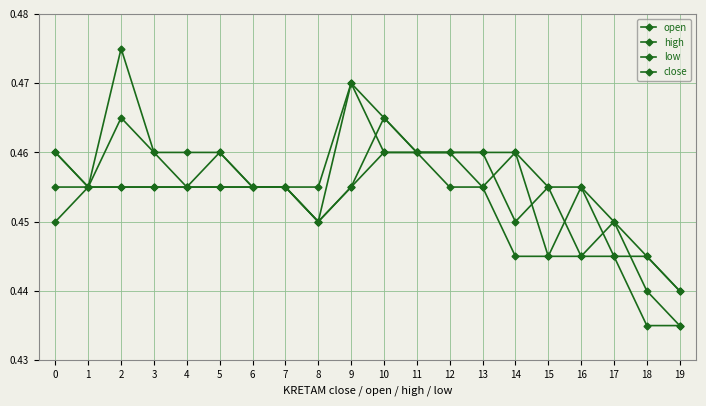

Reading left to right, list all the values displayed in this chart.

open: 0.5	0.5	0.5	0.5	0.5	0.5	0.5	0.5	0.5	0.5	0.5	0.5	0.5	0.5	0.5	0.4	0.5	0.4	0.4	0.4
high: 0.5	0.5	0.5	0.5	0.5	0.5	0.5	0.5	0.5	0.5	0.5	0.5	0.5	0.5	0.5	0.5	0.5	0.5	0.4	0.4
low: 0.5	0.5	0.5	0.5	0.5	0.5	0.5	0.5	0.5	0.5	0.5	0.5	0.5	0.5	0.4	0.4	0.4	0.4	0.4	0.4
close: 0.5	0.5	0.5	0.5	0.5	0.5	0.5	0.5	0.5	0.5	0.5	0.5	0.5	0.5	0.5	0.5	0.4	0.5	0.4	0.4